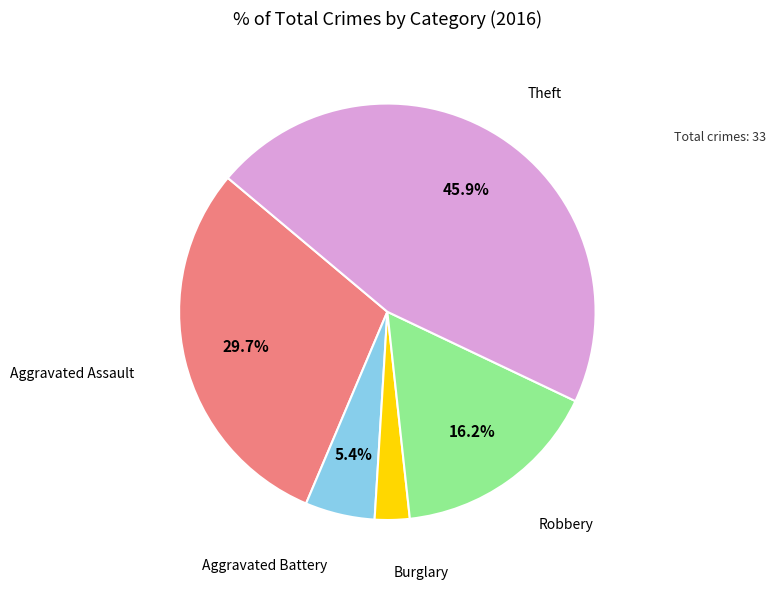

Is there any slice that represents more than half of the pie?

No